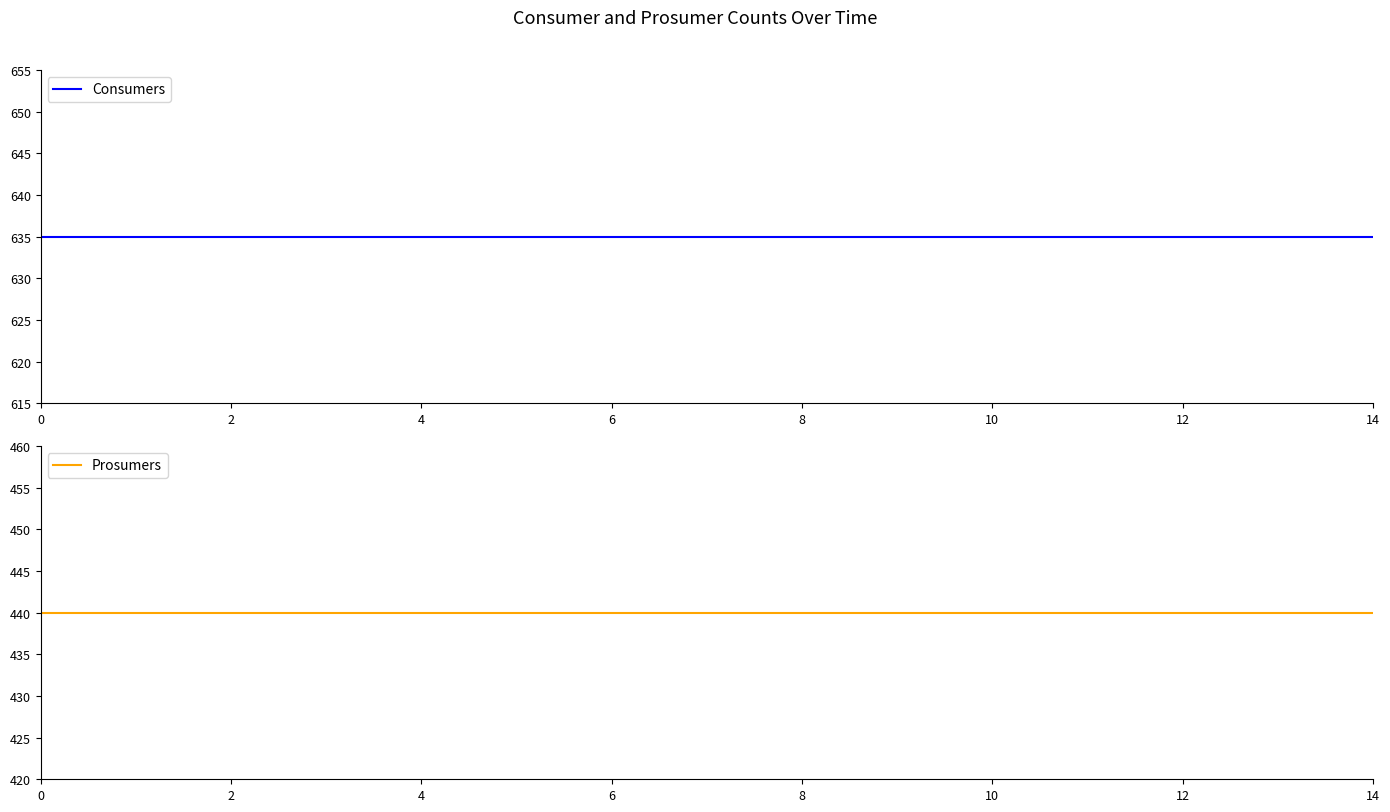

What is the spread (max minus min) of values at 2?

195